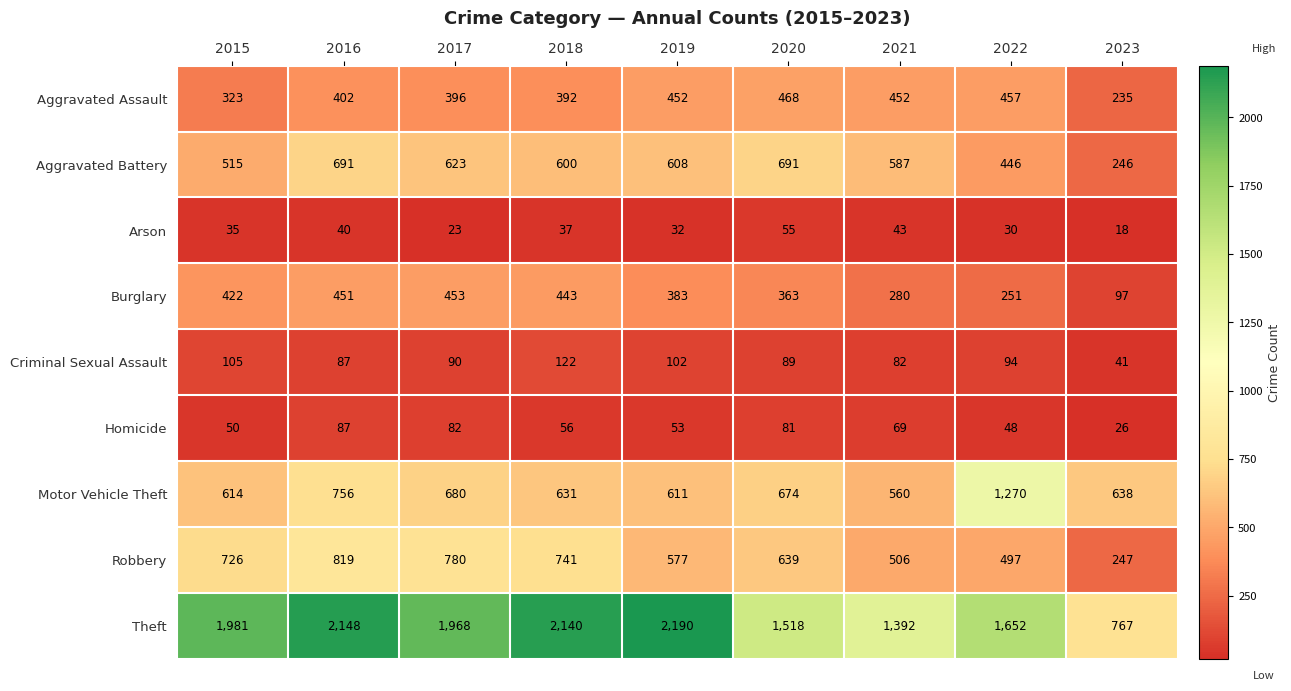

What is the total value across all series at 2016?

5481